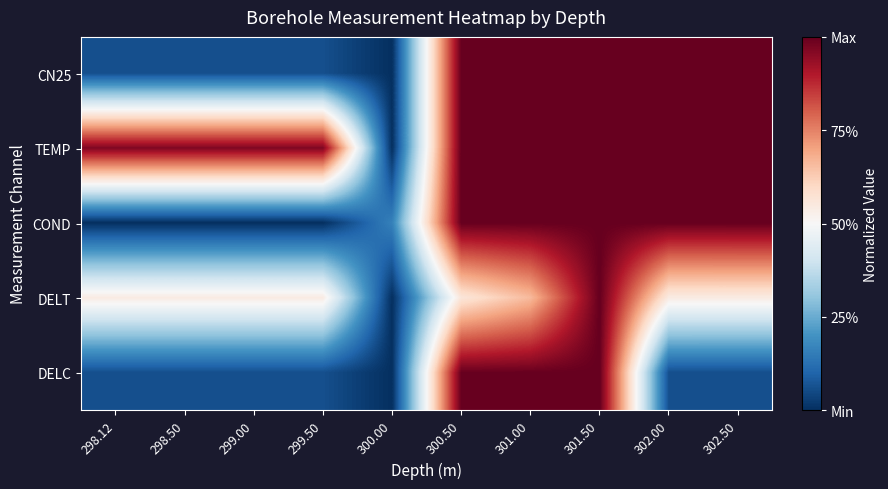

Count the number of data series in this chart.

5